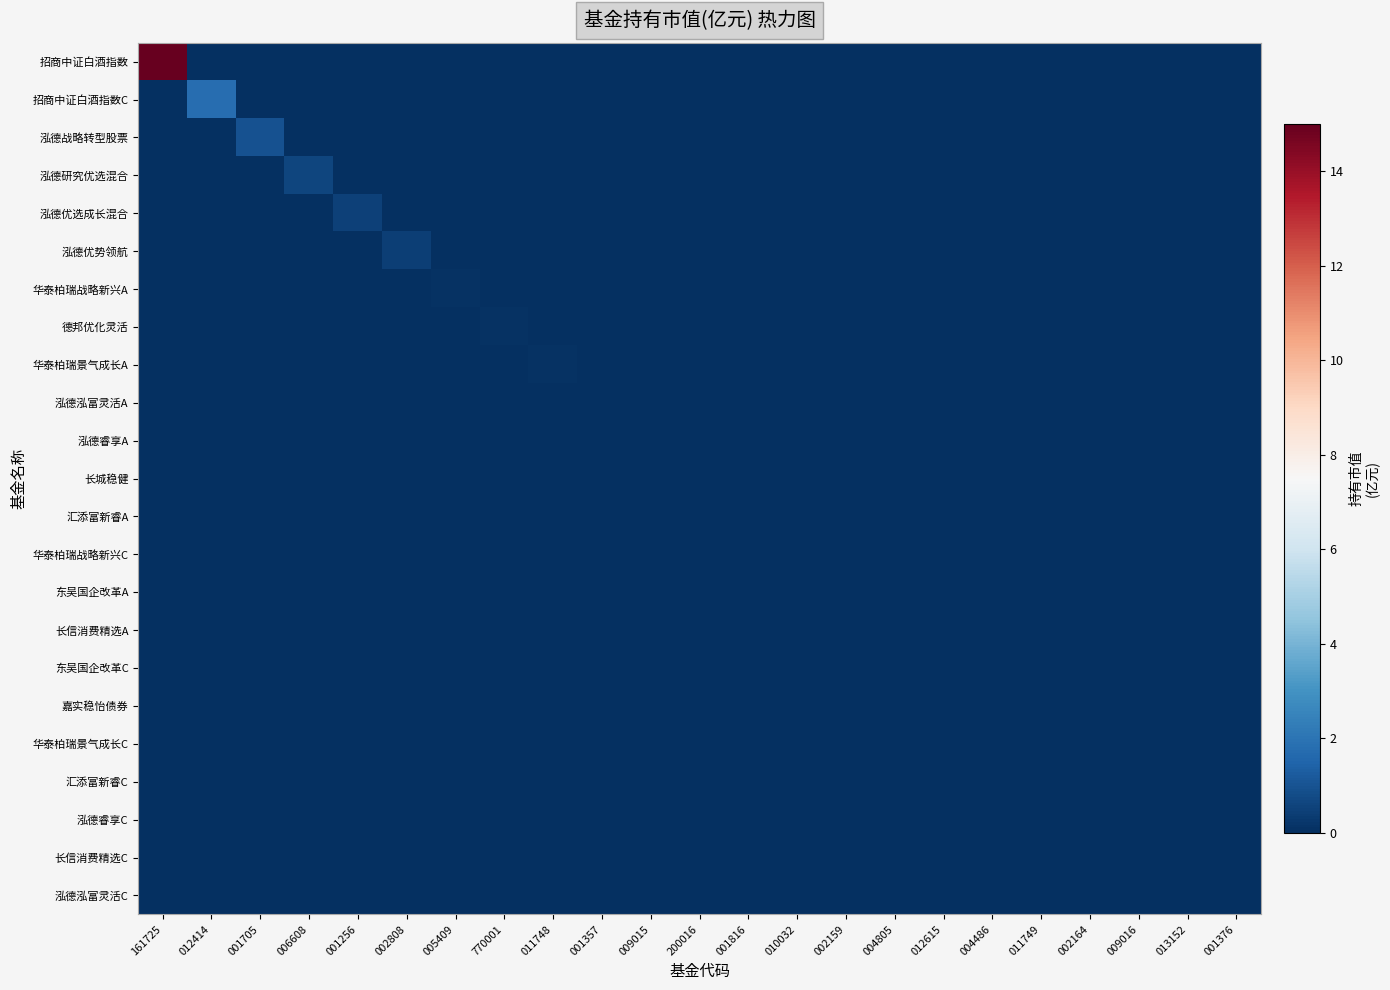

Which series has the widest spread of values?

招商中证白酒指数